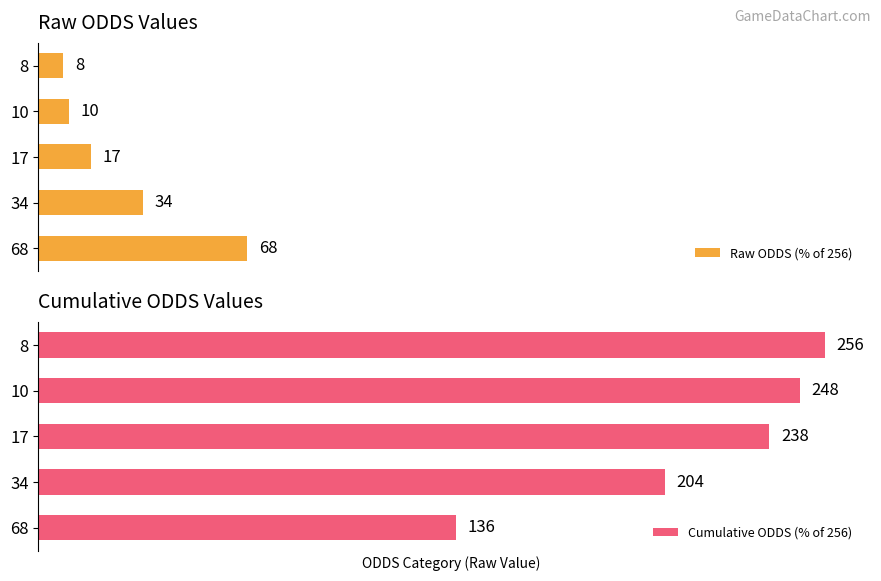

List the series in order of their peak value, highest first.

Cumulative ODDS (% of 256), Raw ODDS (% of 256)